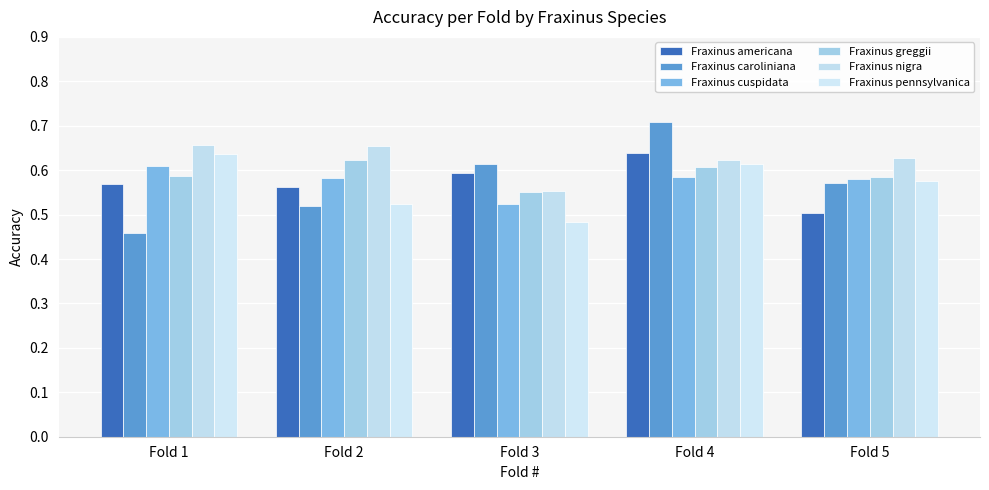

What are all the series names shown in the legend?

Fraxinus americana, Fraxinus caroliniana, Fraxinus cuspidata, Fraxinus greggii, Fraxinus nigra, Fraxinus pennsylvanica